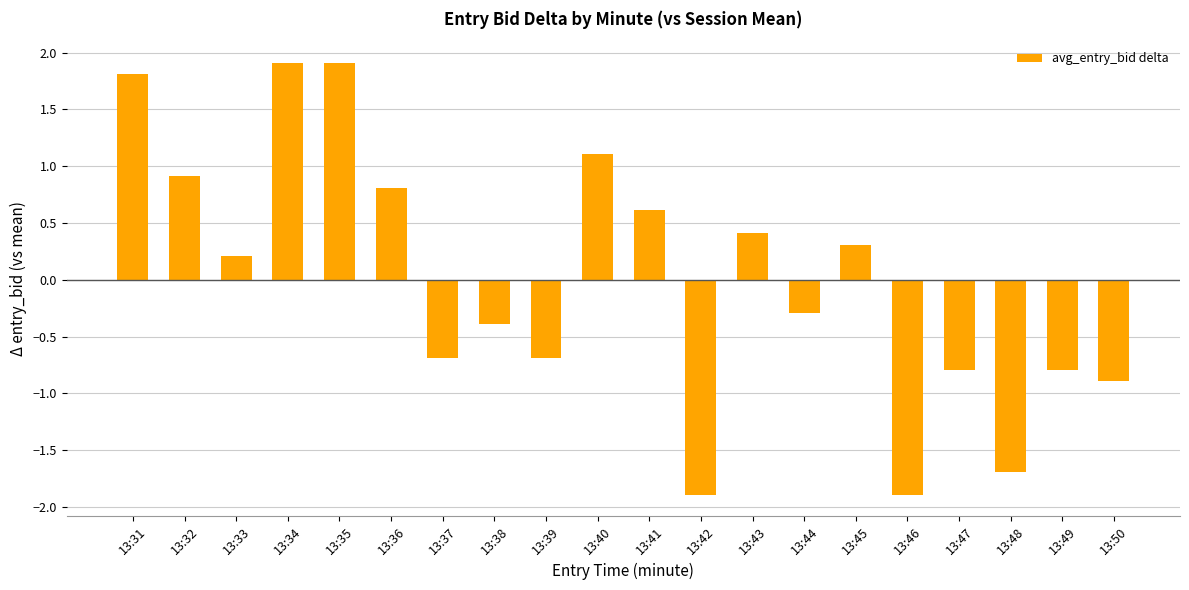

How many data points are above 0?

10